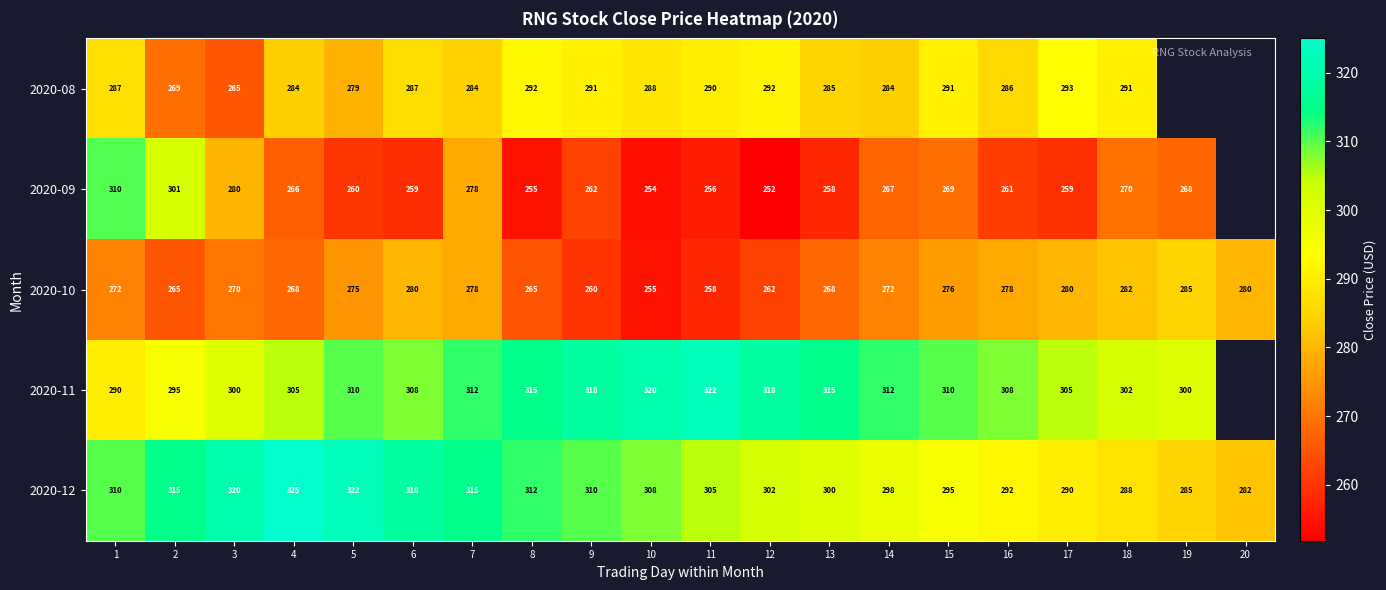

Which category has the lowest value across all series?

12